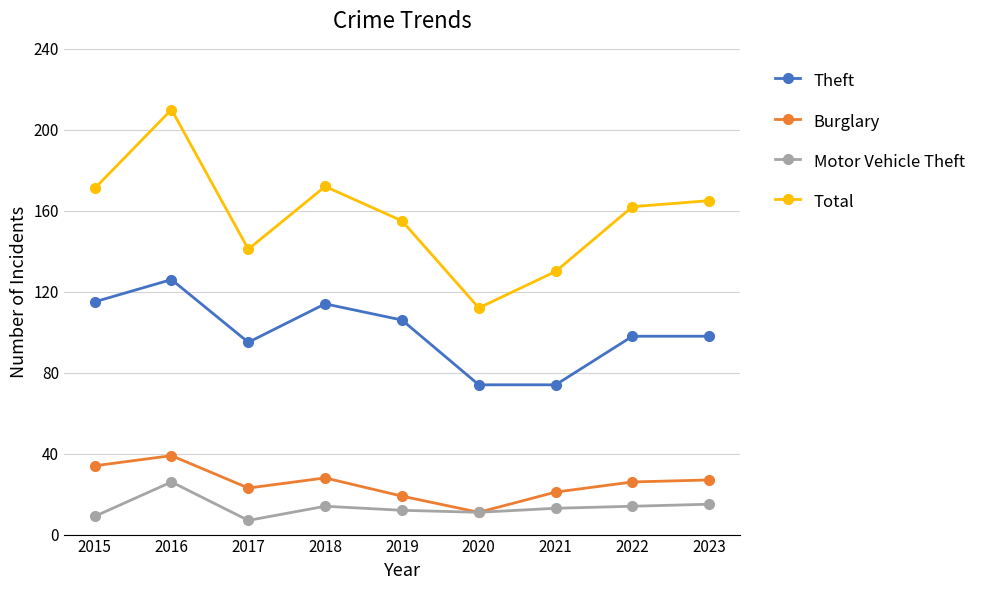

Reading left to right, what are all the values shown in this chart?

Theft: 115	126	95	114	106	74	74	98	98
Burglary: 34	39	23	28	19	11	21	26	27
Motor Vehicle Theft: 9	26	7	14	12	11	13	14	15
Total: 171	210	141	172	155	112	130	162	165